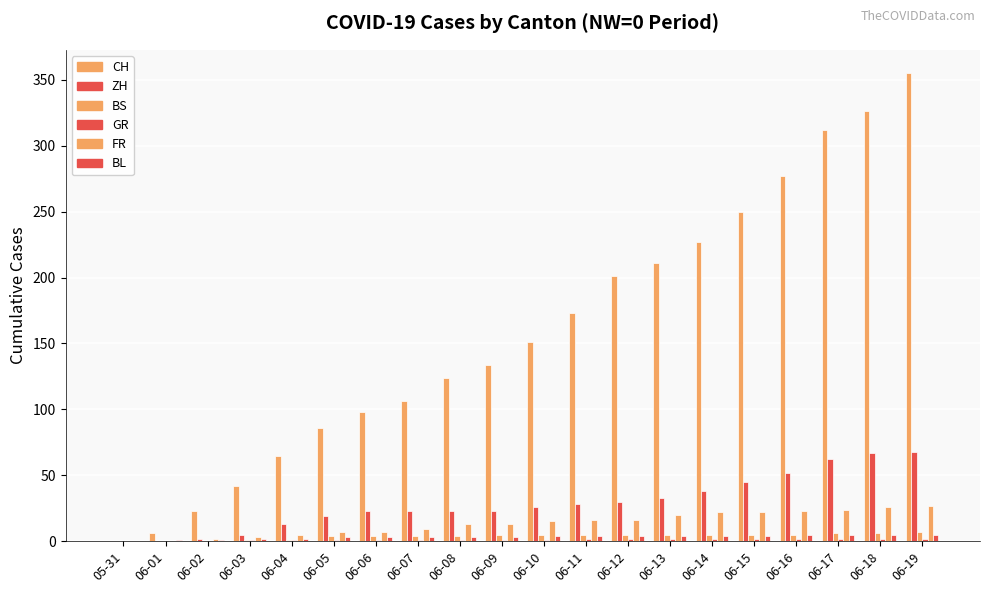

Count the number of data series in this chart.

6